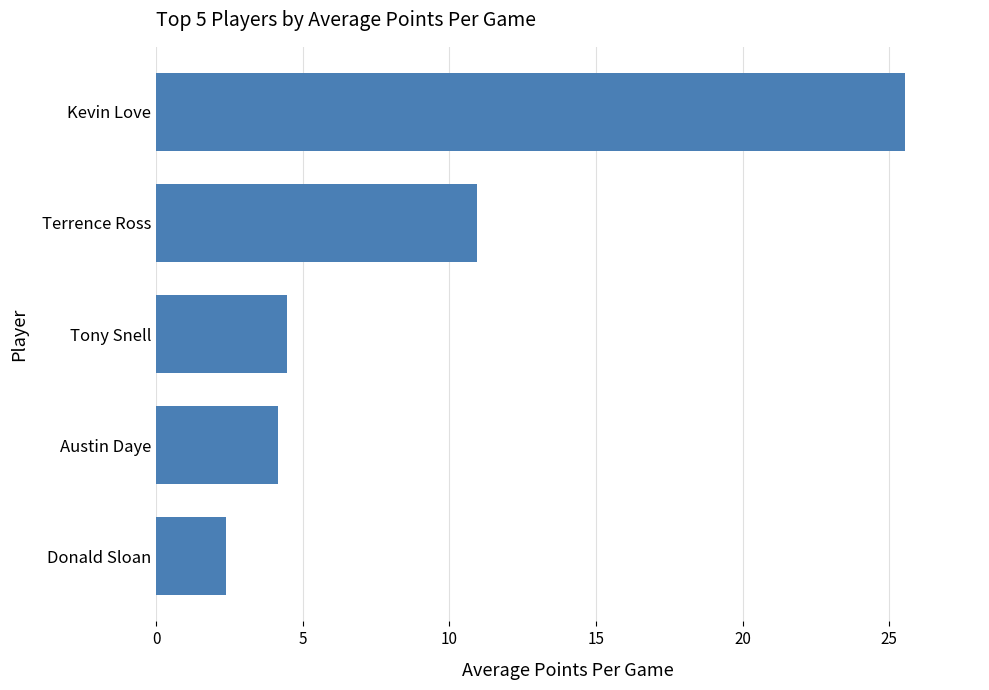

Reading bottom to top, transcribe all the data shown in this chart.

2.4	4.1	4.5	10.9	25.5